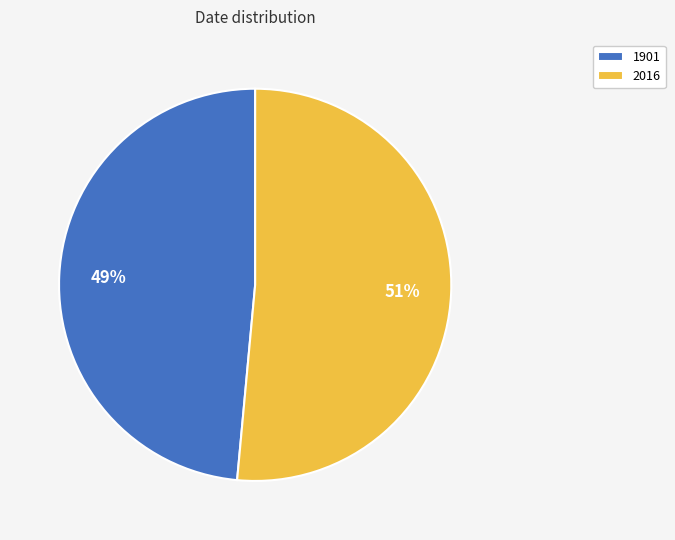

Is it true that 1901 is 56% of the pie?

False